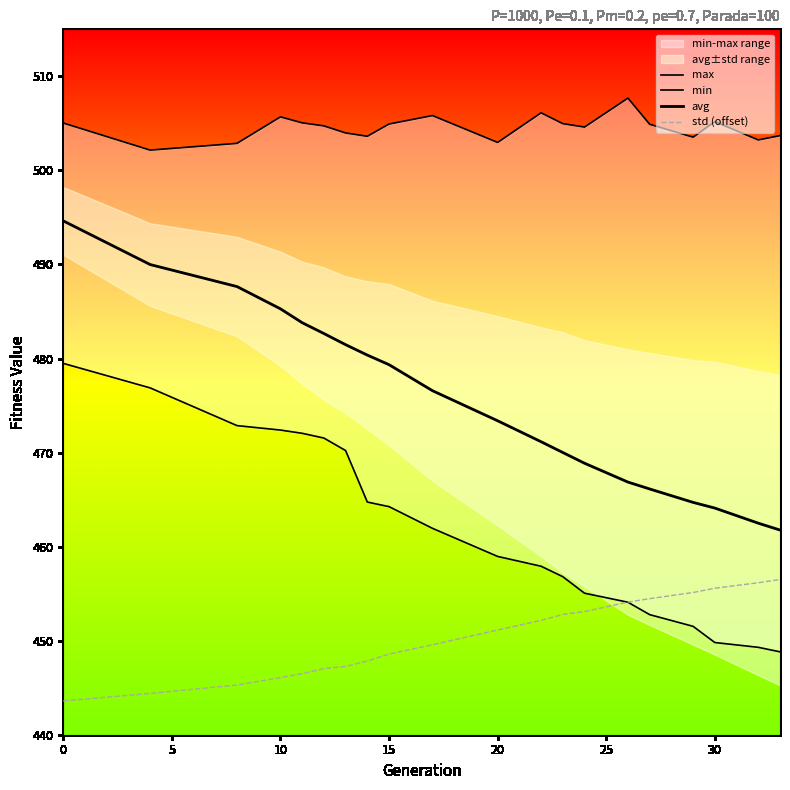

How many intersections are there between min and std?

1